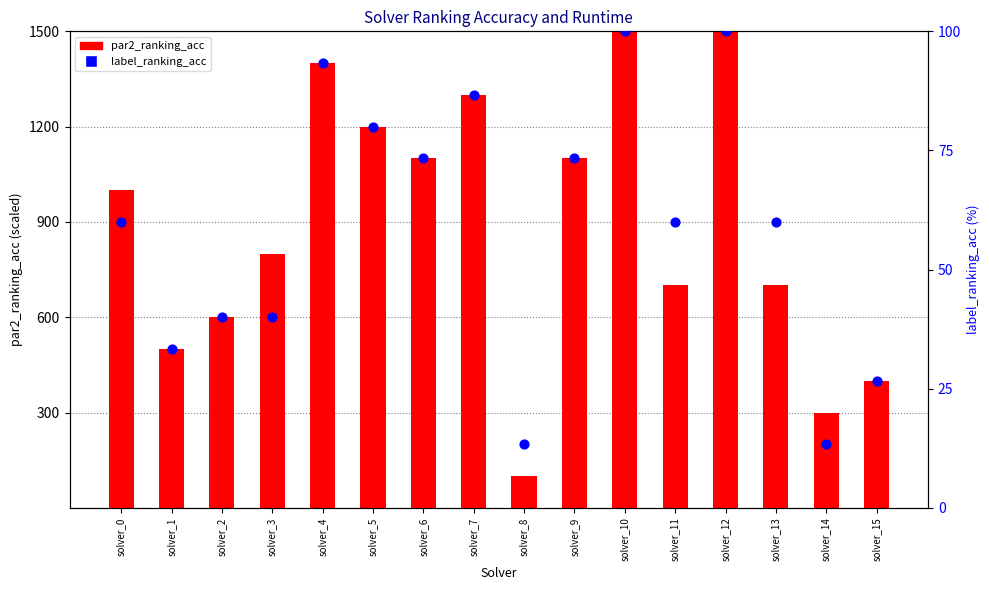

Which series has the largest total across all categories?

par2_ranking_acc